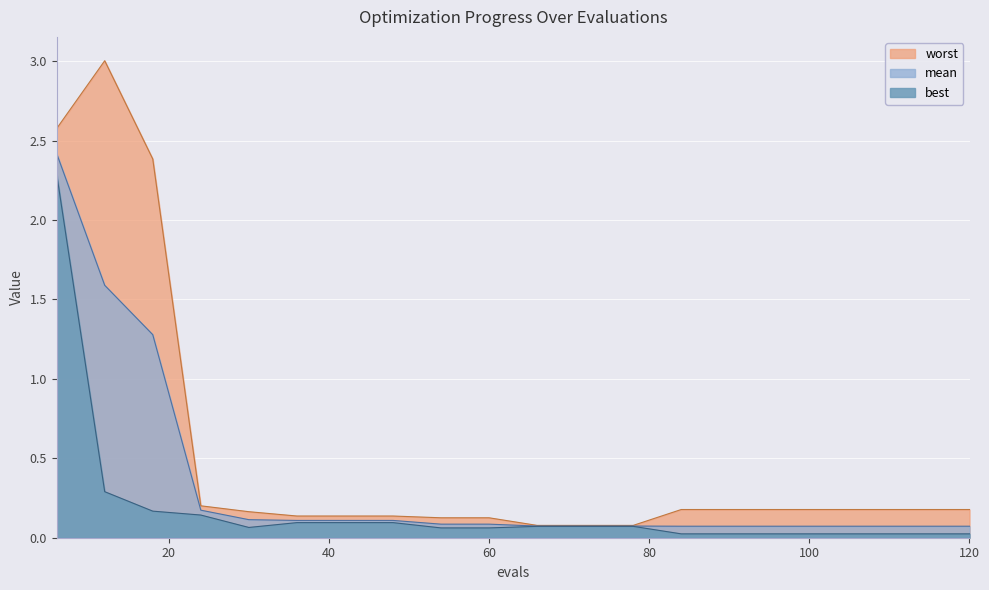

Which series has the largest total across all categories?

worst